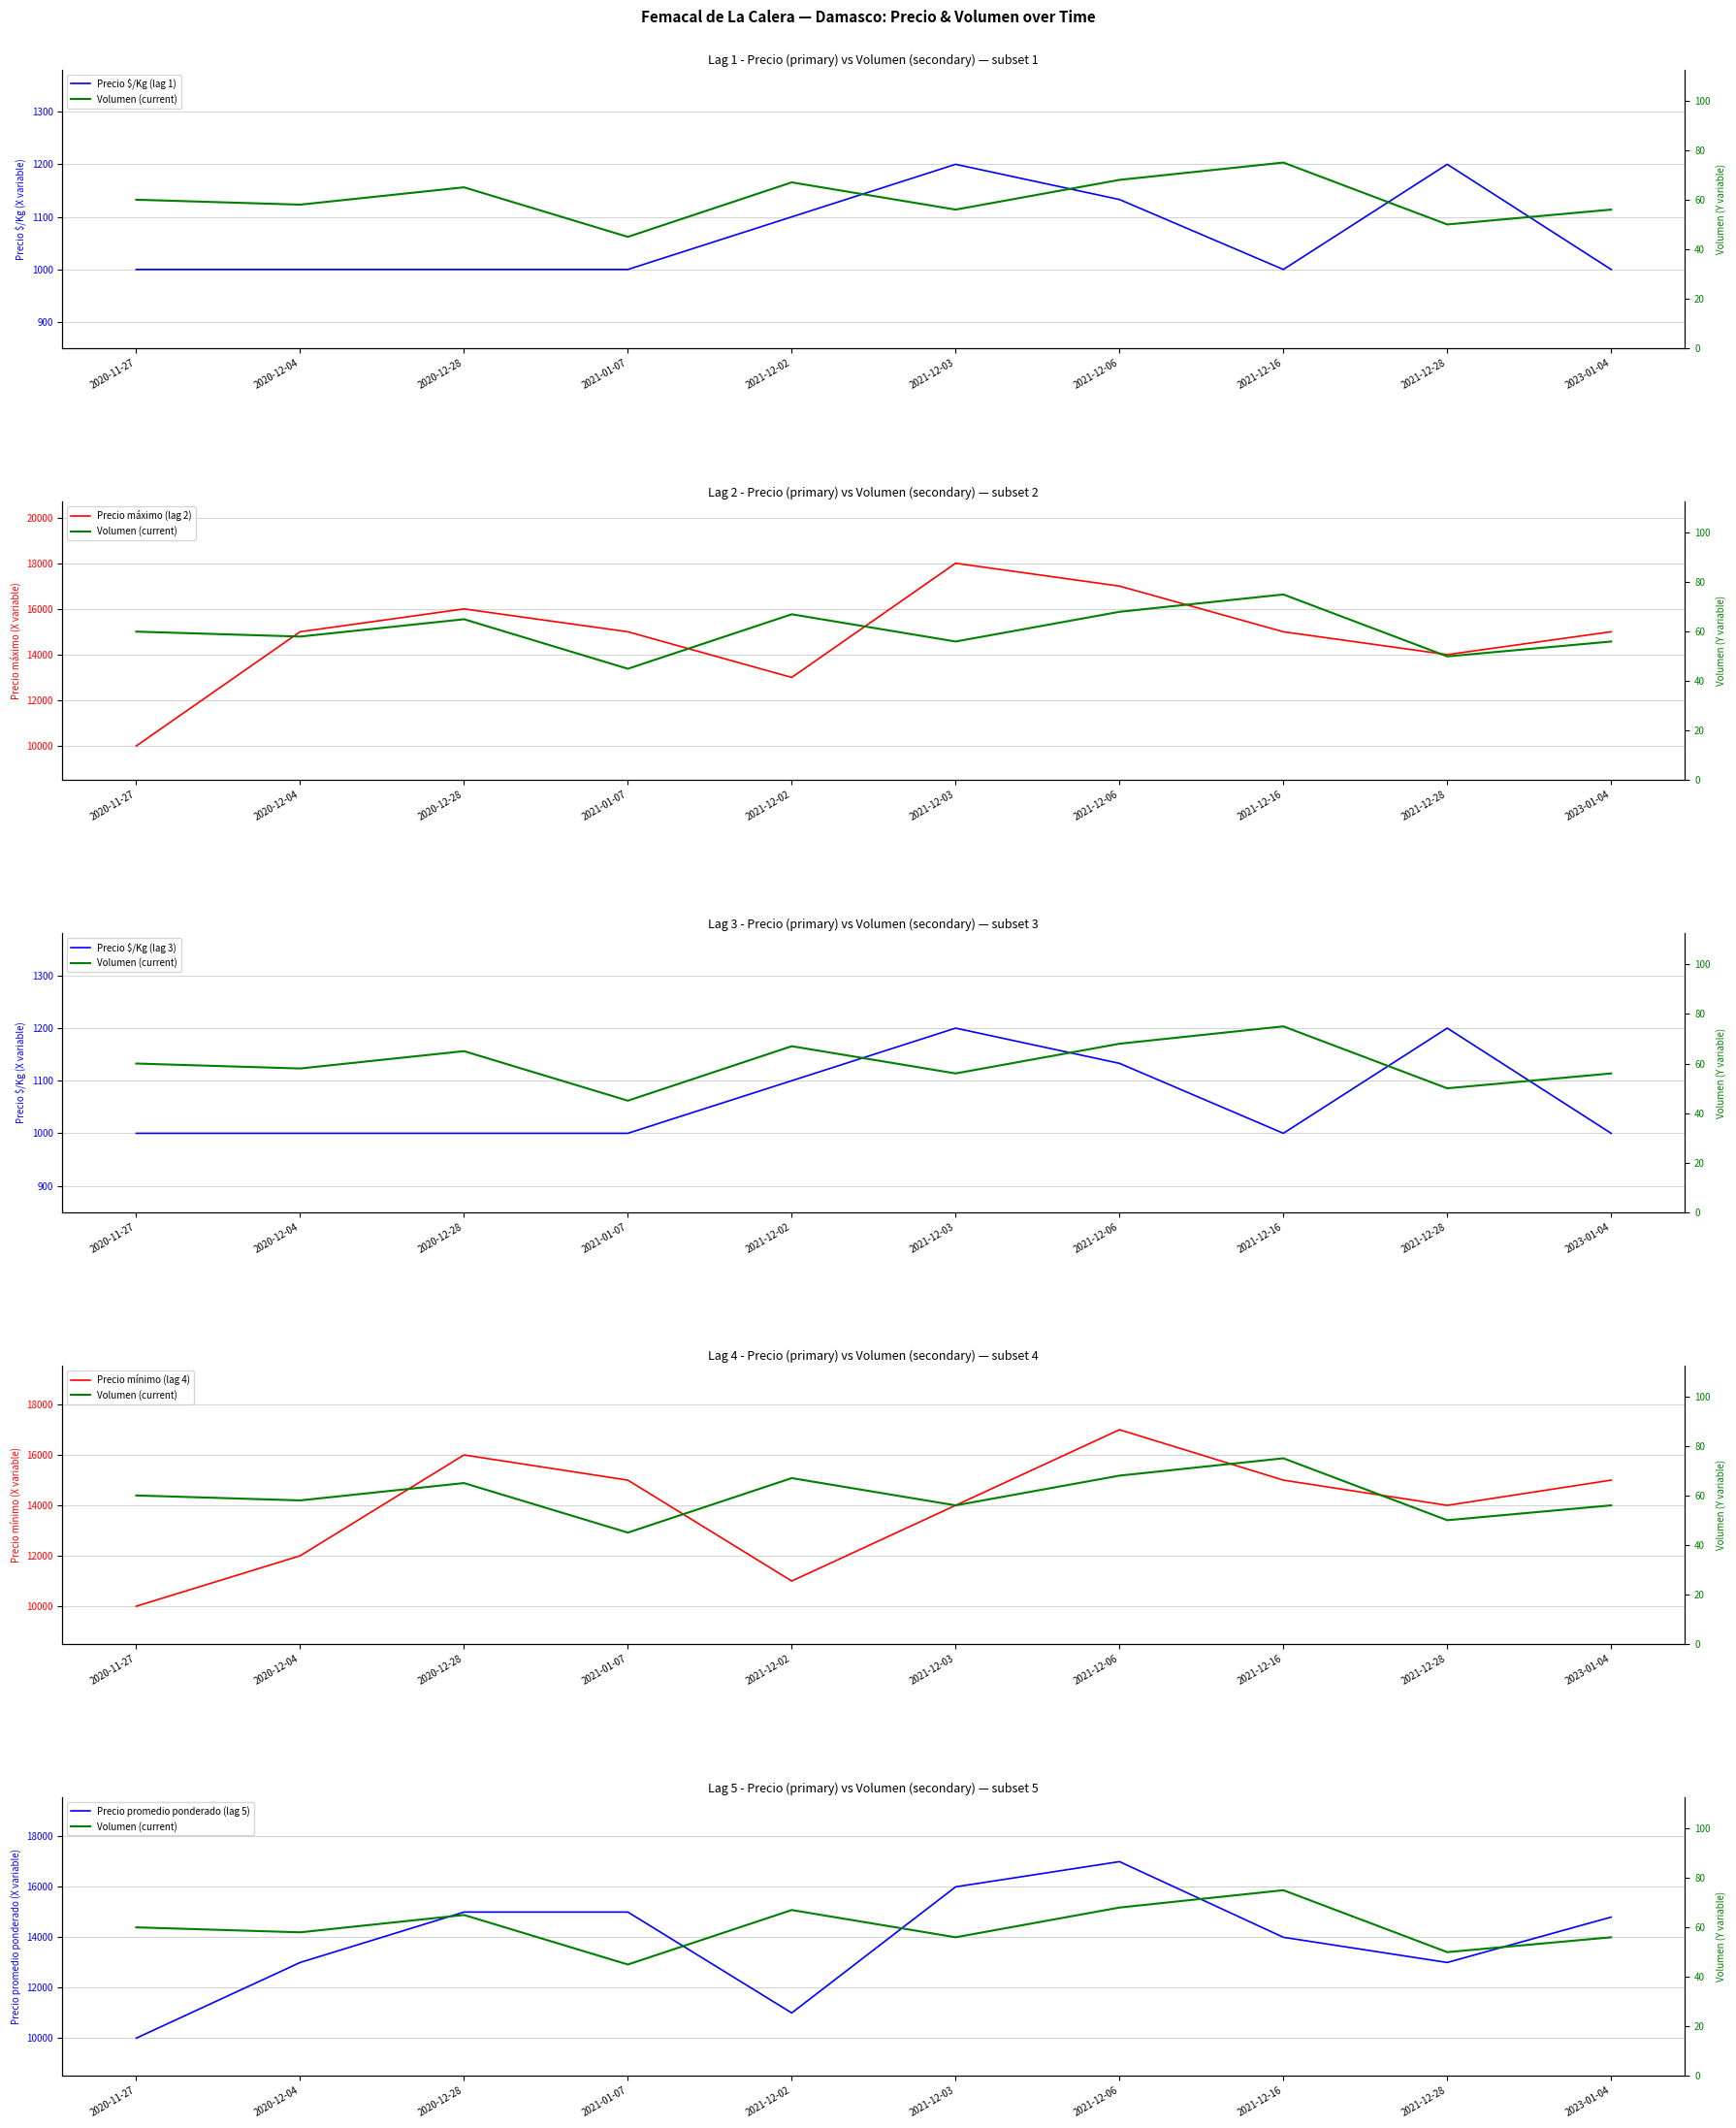

At how many categories does at least one series exceed 14247?

7